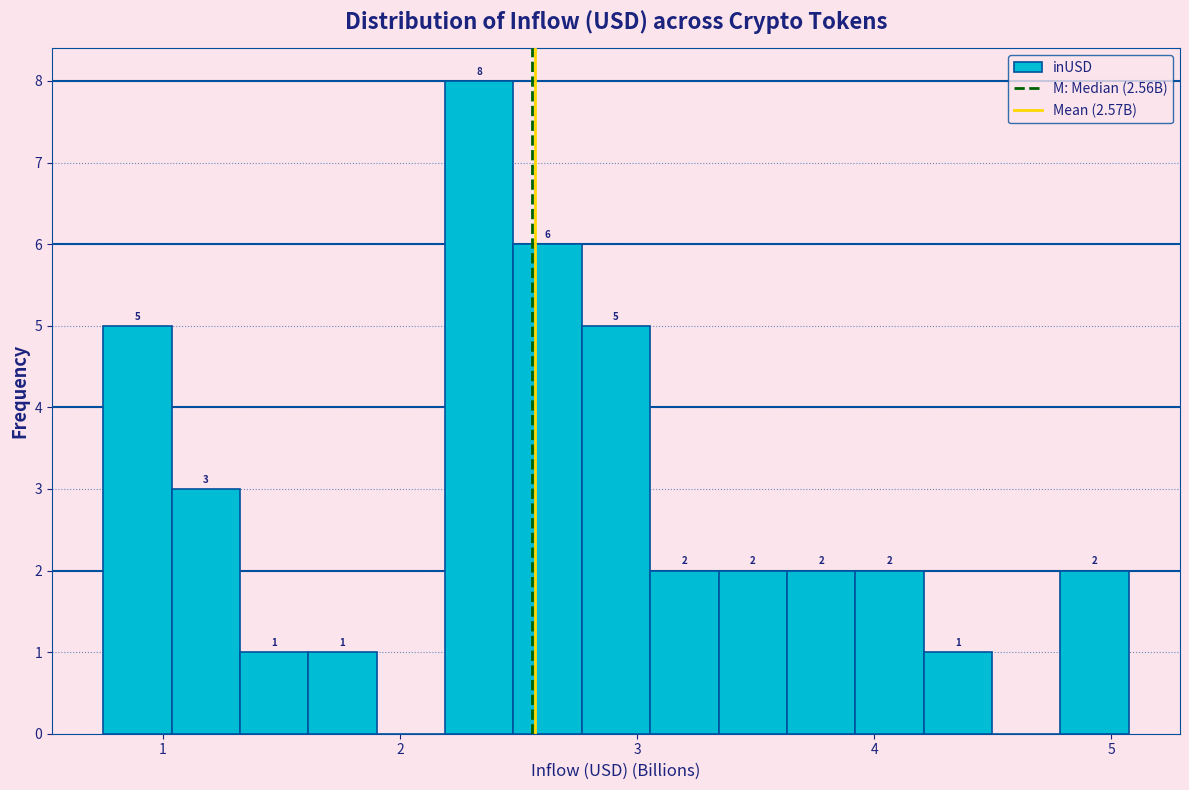

Around what value on the x-axis is the tallest bar? Give the approximate position of its centre, as read against the axis.

2.3